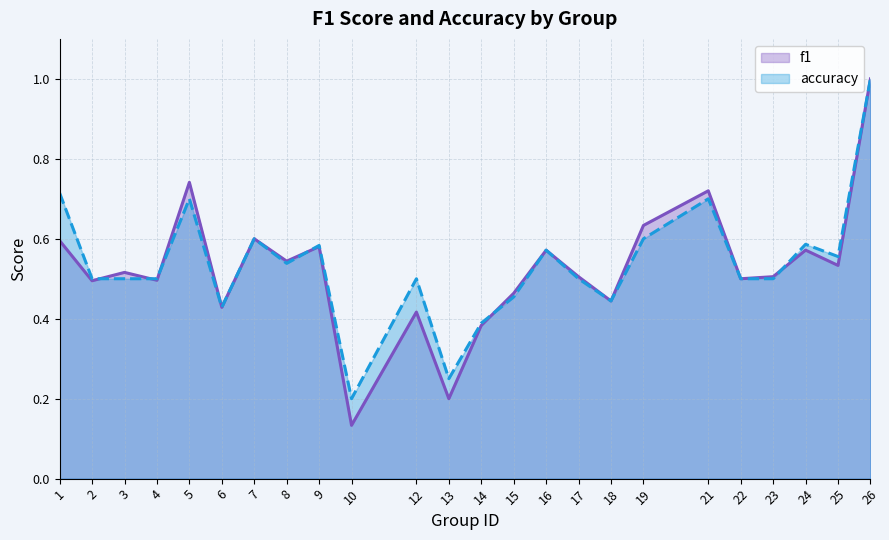

How many data points does each series have?

24